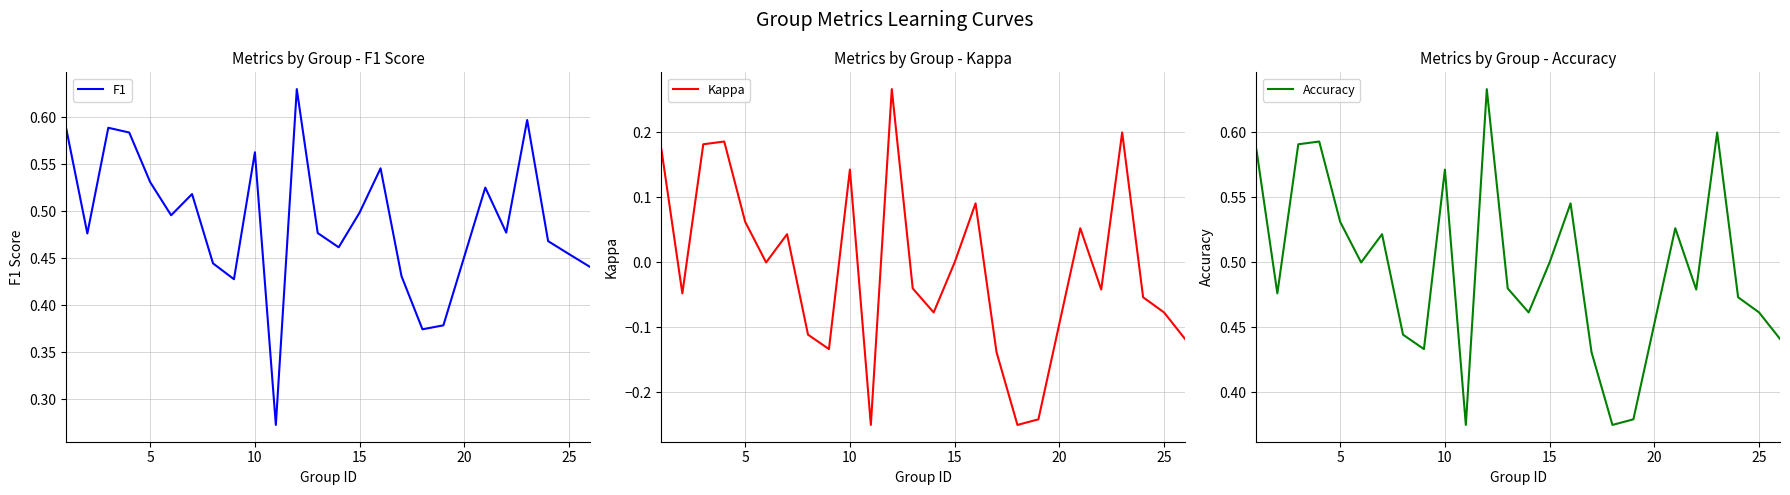

Is this an area chart (filled region under the line)?

No